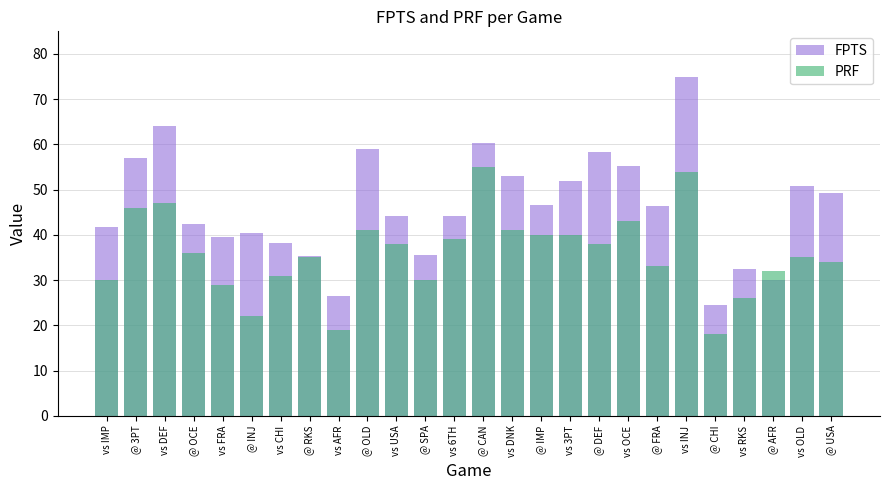

What is the smallest value displayed?

18.0